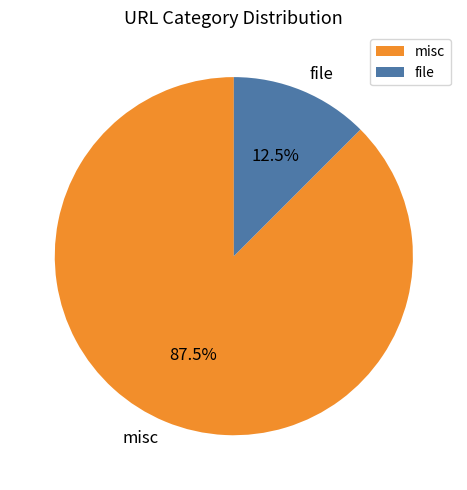

Is there a majority slice in this chart?

Yes